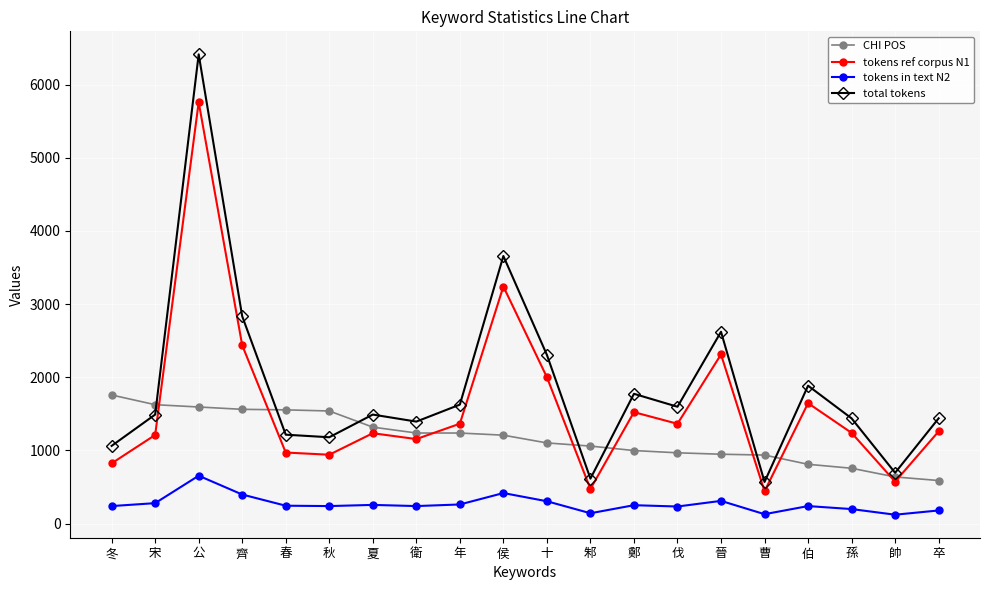

Which series changed the most between 鄭 and 伐?

total tokens